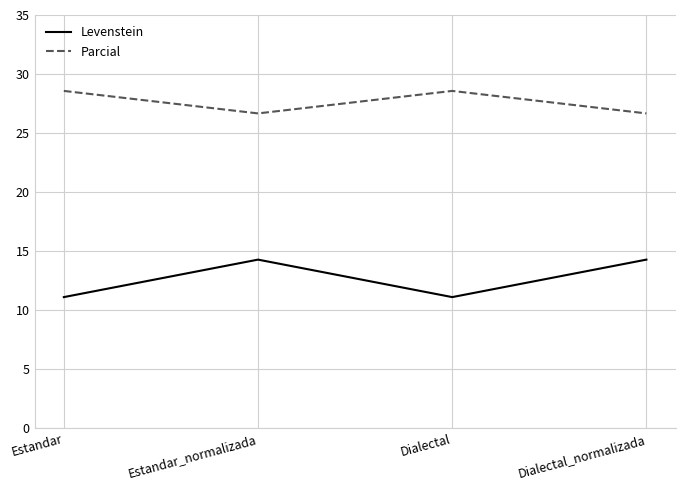

What is the maximum value for Levenstein?

14.3